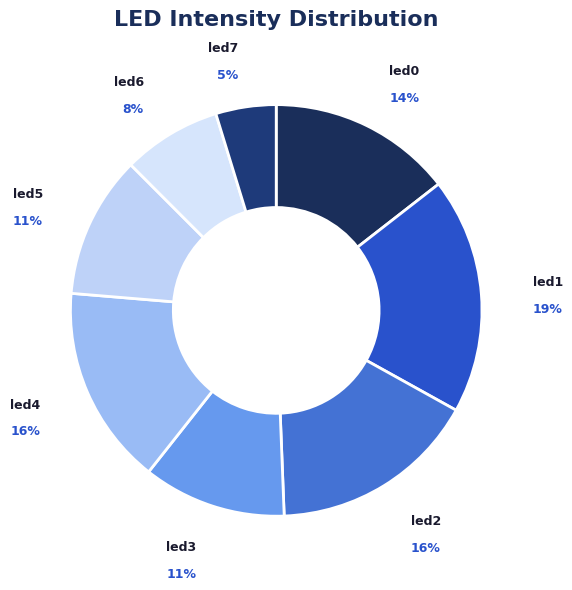

Count the number of slices in the pie.

8